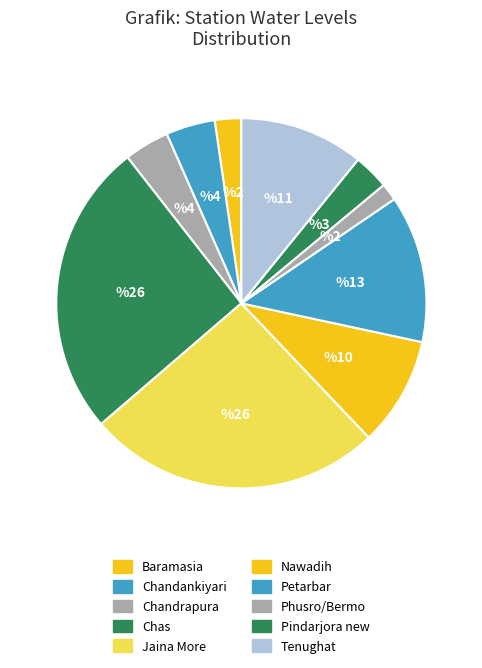

How many segments does this pie chart have?

10